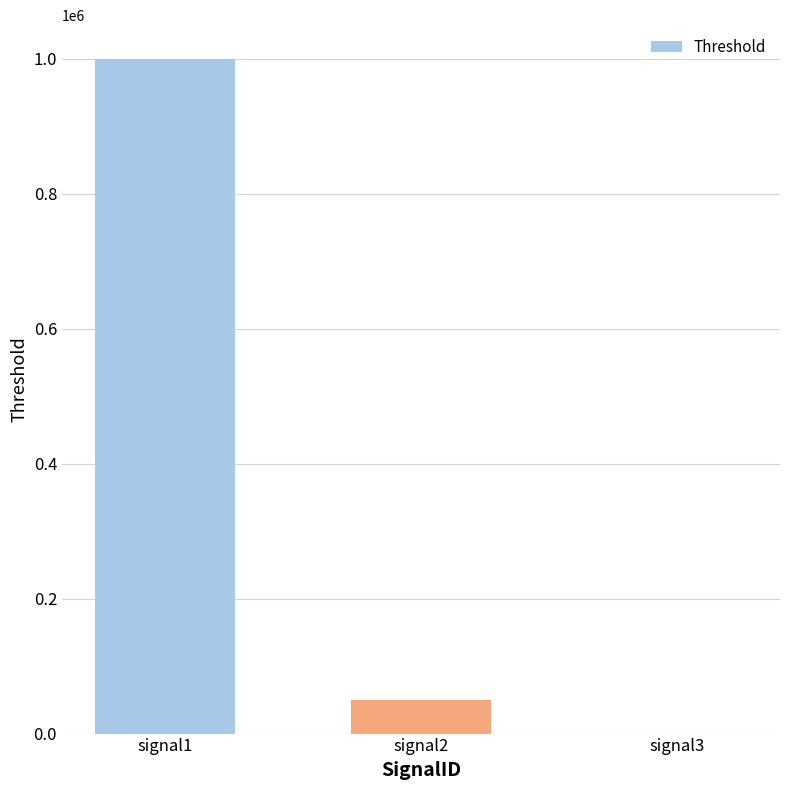

At which label does the data first exceed 50000?

signal1